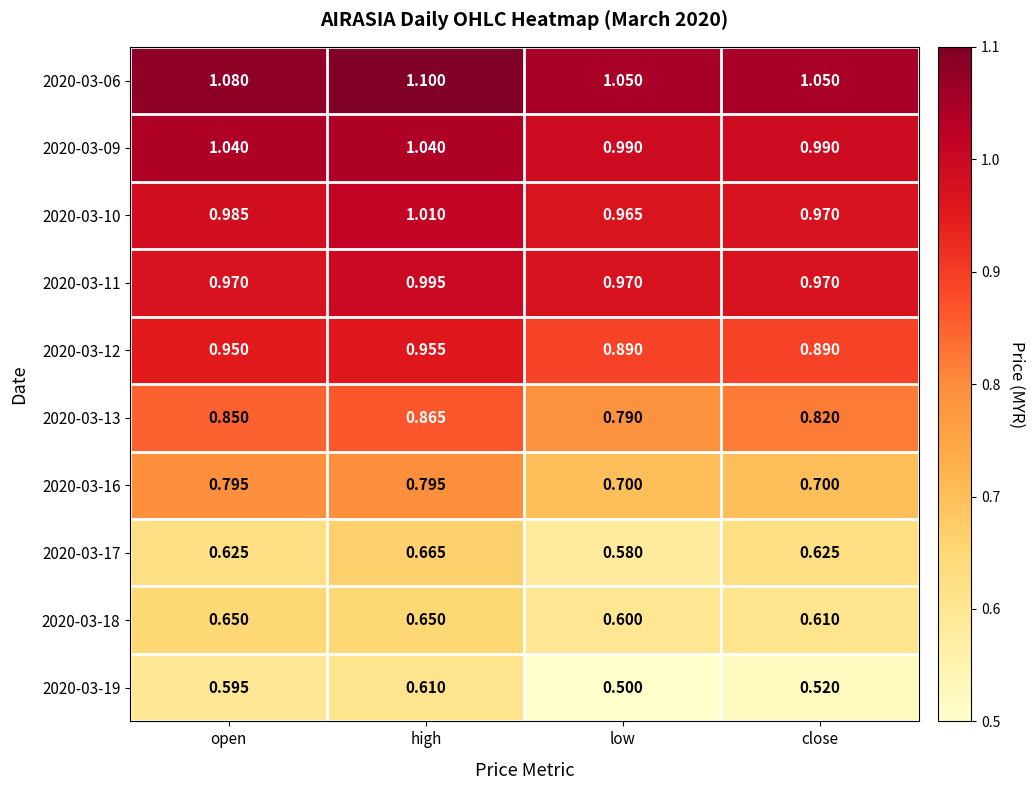

At high, list the series in order from smallest to largest.

2020-03-19, 2020-03-18, 2020-03-17, 2020-03-16, 2020-03-13, 2020-03-12, 2020-03-11, 2020-03-10, 2020-03-09, 2020-03-06